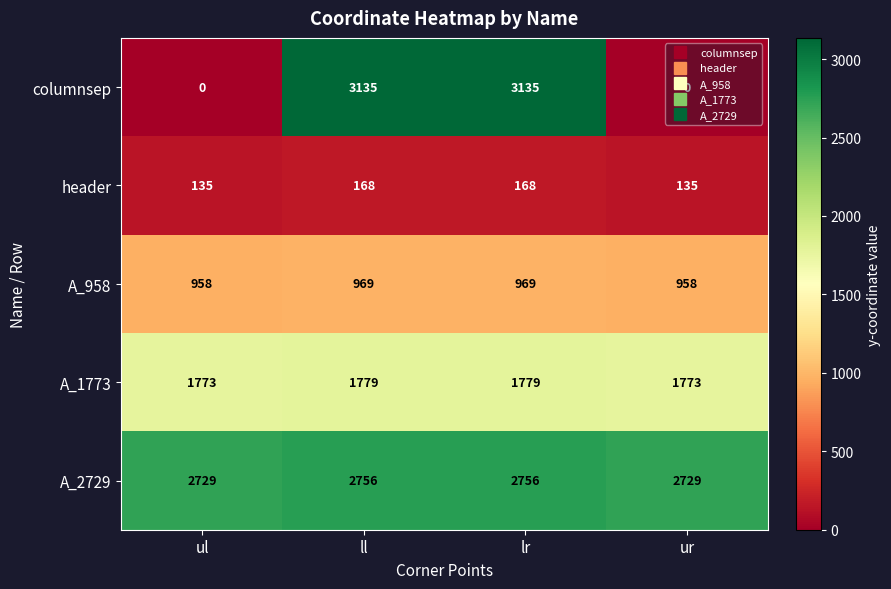

The A_2729 series shows 2756 at ll. True or false?

True